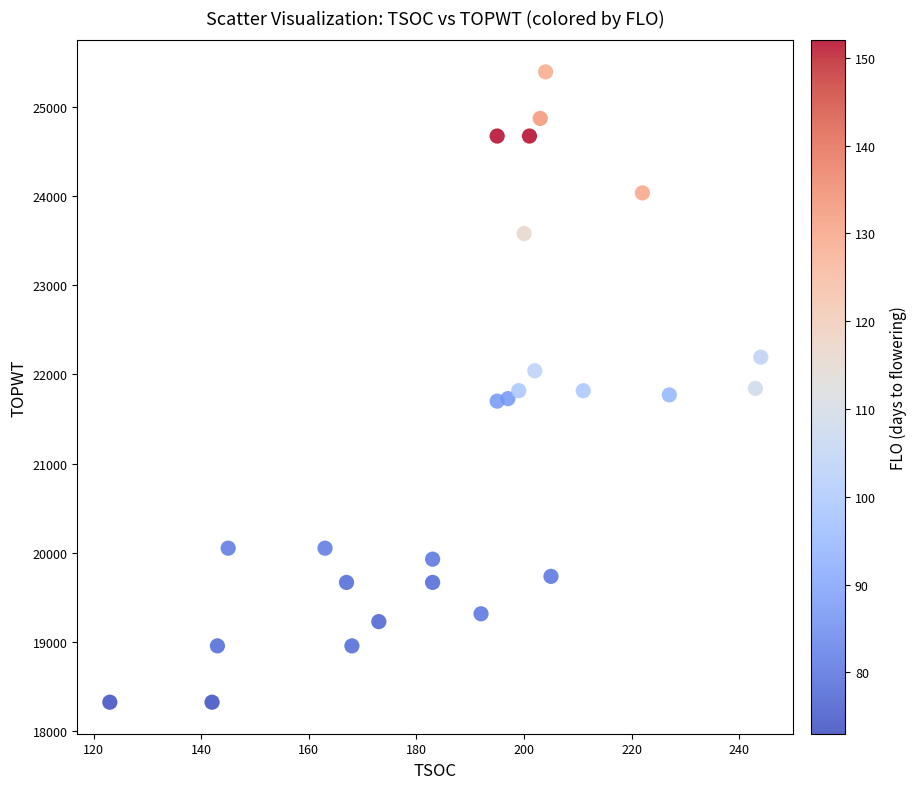

What is the range of X values (max minus min)?

121